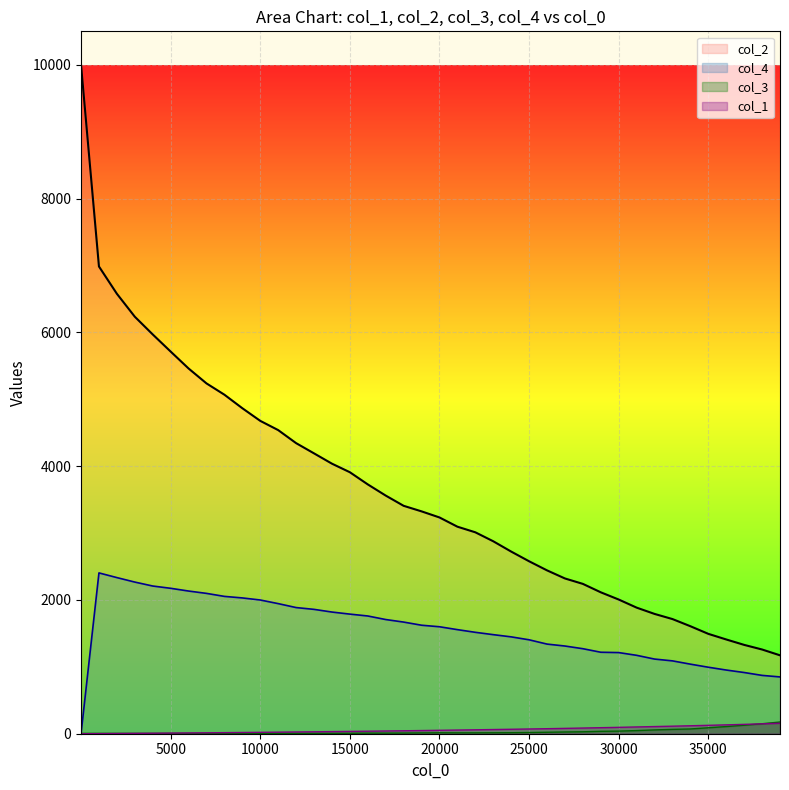

Which series has the widest spread of values?

col_2